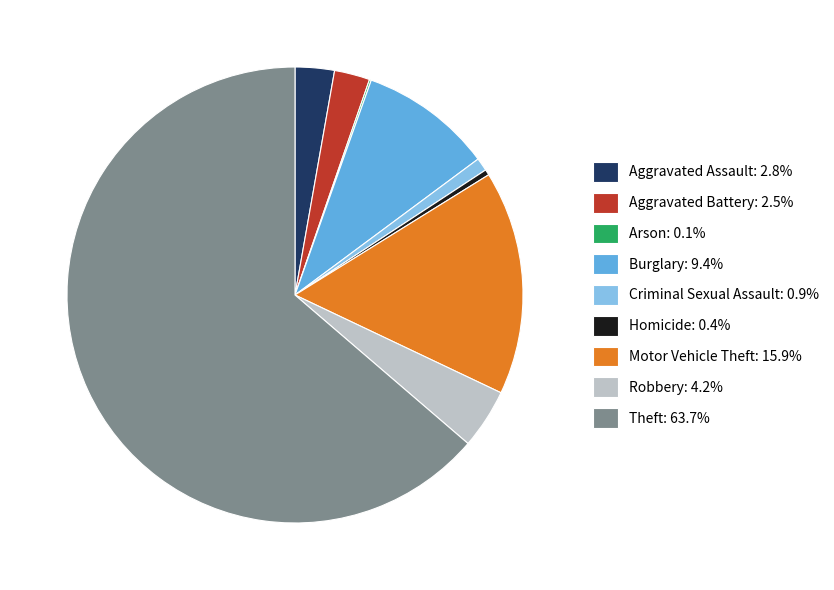

Is the sum of Aggravated Assault: 2.8% and Aggravated Battery: 2.5% greater than half?

No